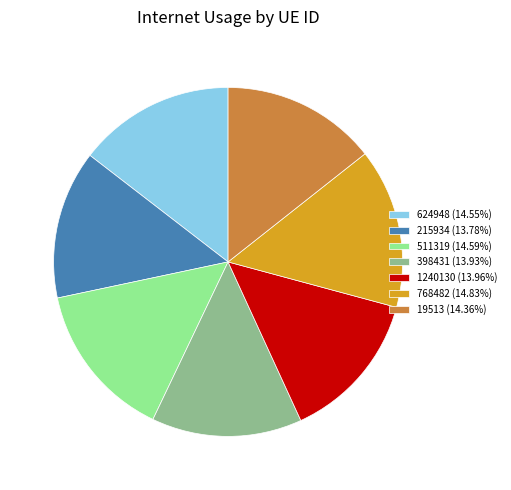

Is the sum of 215934 (13.78%) and 398431 (13.93%) greater than half?

No